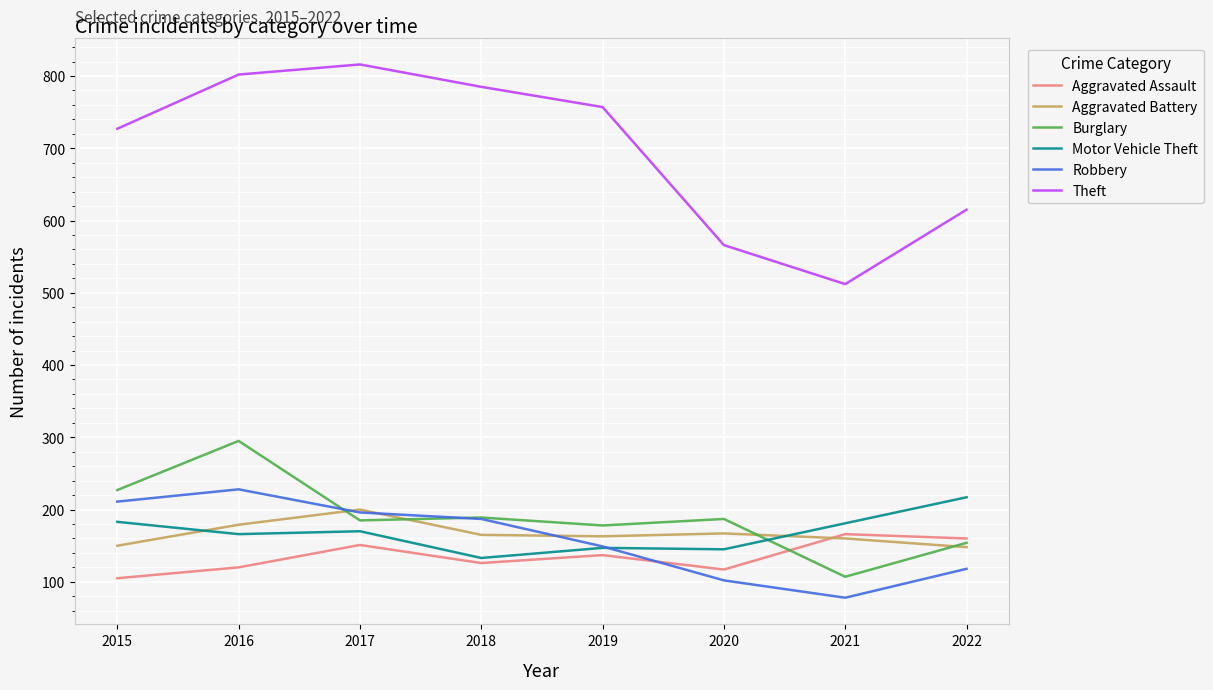

True or false: Burglary has a value of 178 at 2019.

True